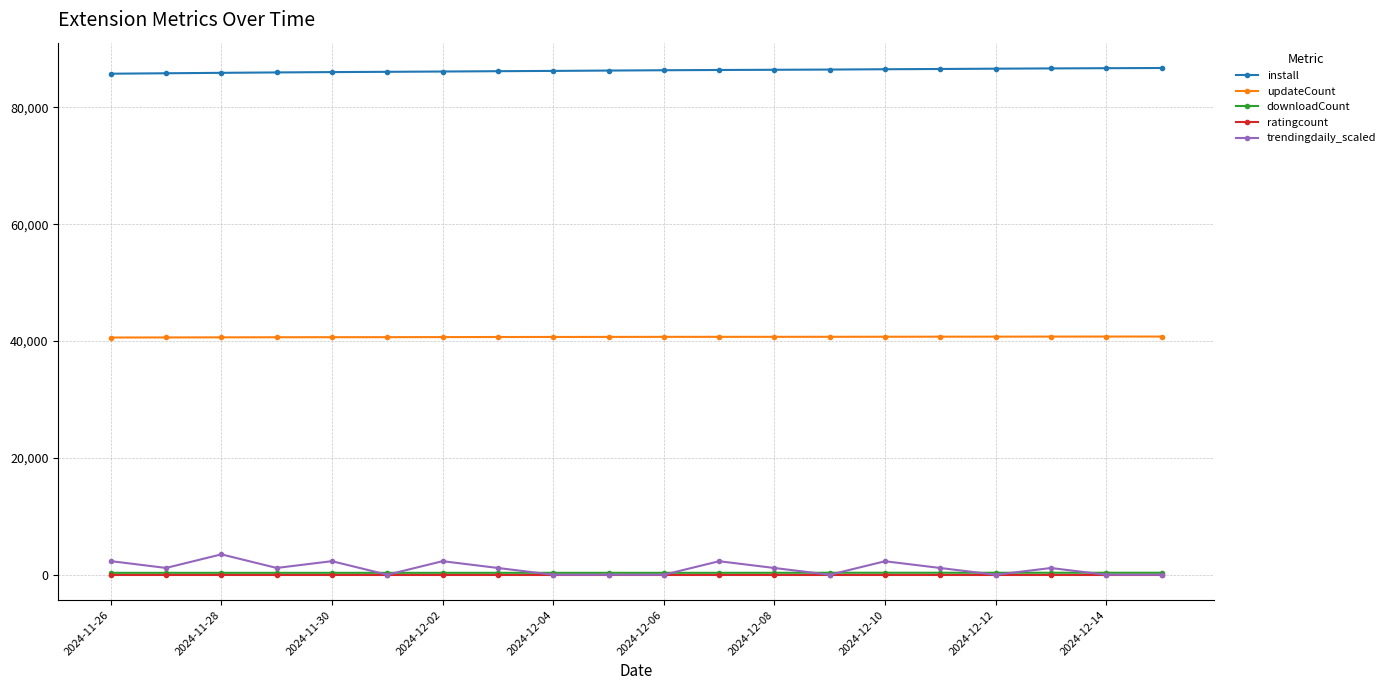

At how many categories does at least one series exceed 72395?

20